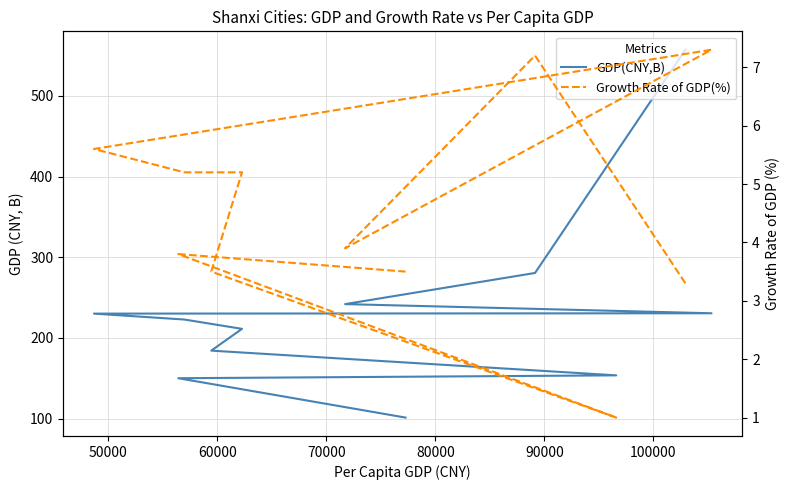

In Growth Rate of GDP(%), how many points are lower than both neighbors (excluding endpoints)?

2